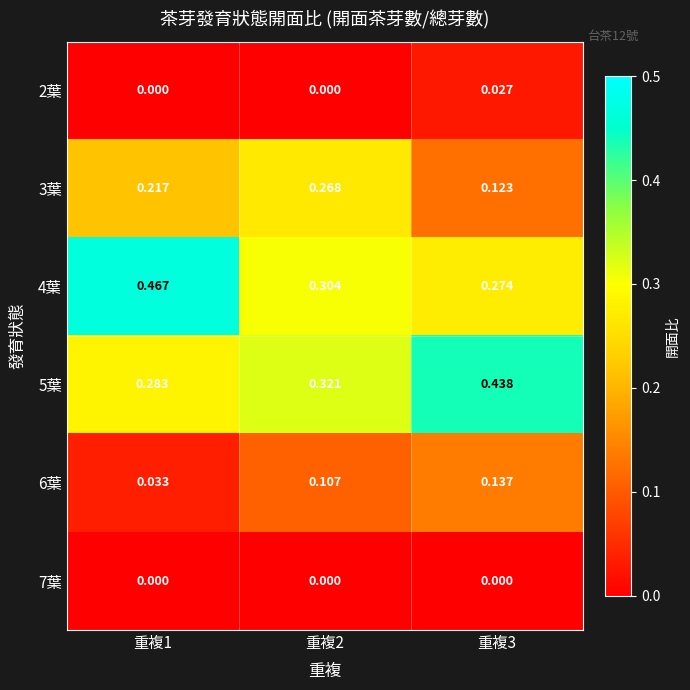

Is the value of 4葉 at 重複1 greater than the value of 2葉 at 重複3?

Yes